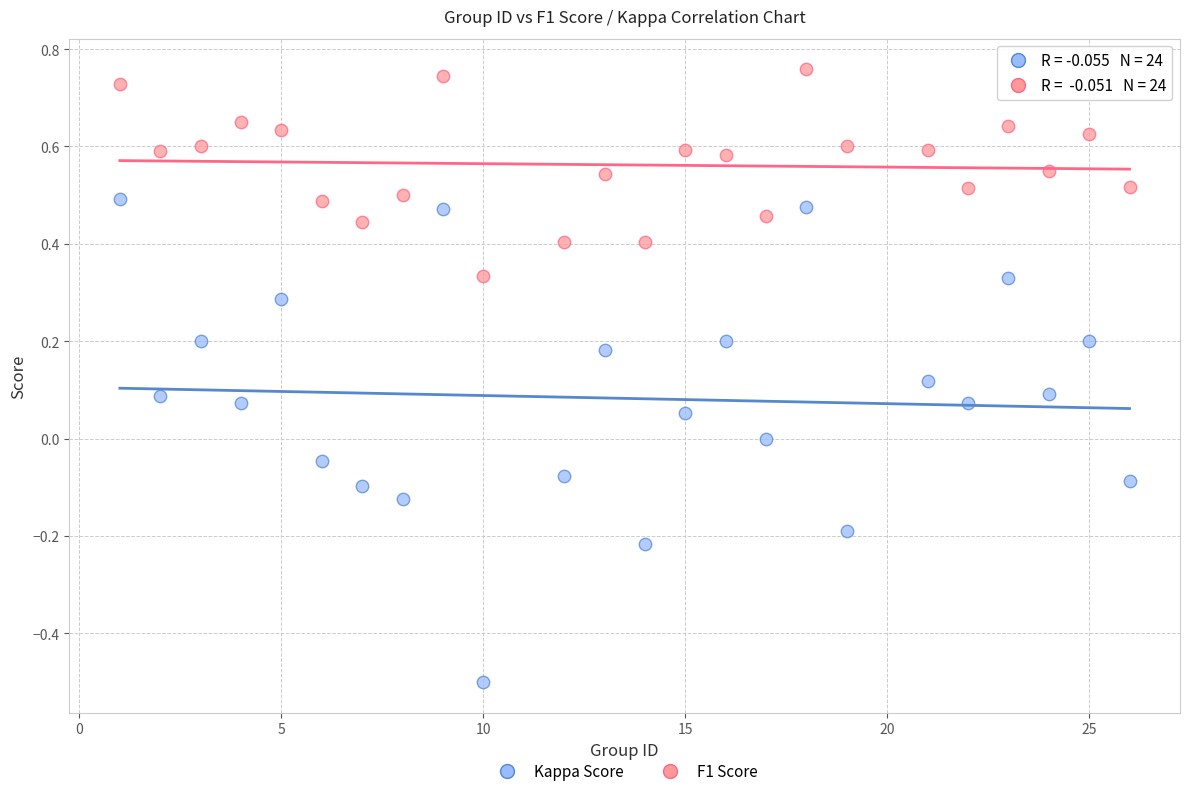

Which series contains the highest Y value?

F1 Score